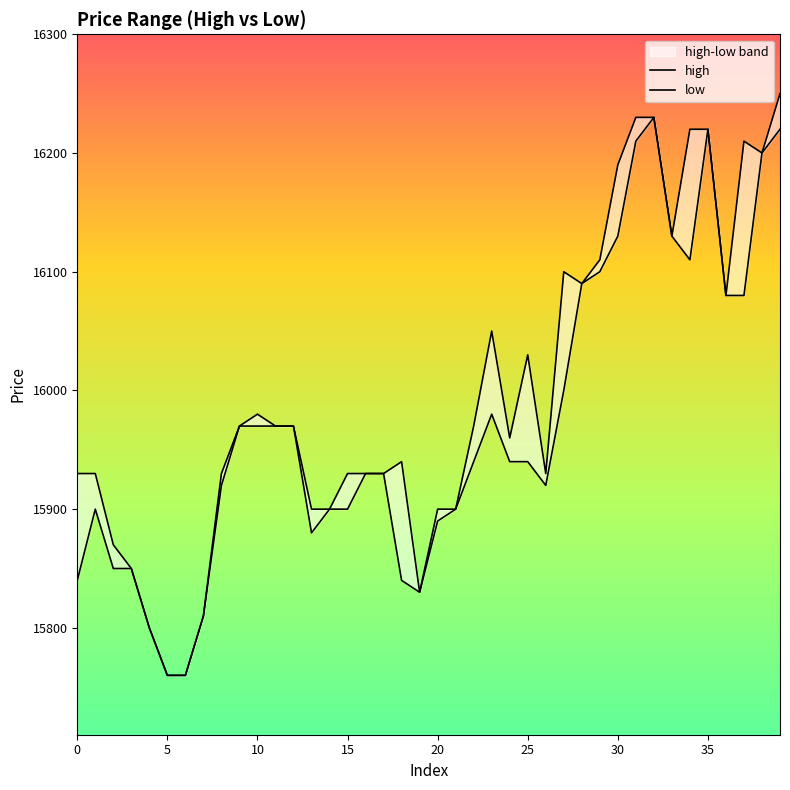

What is the total value across all series at 38?

32400